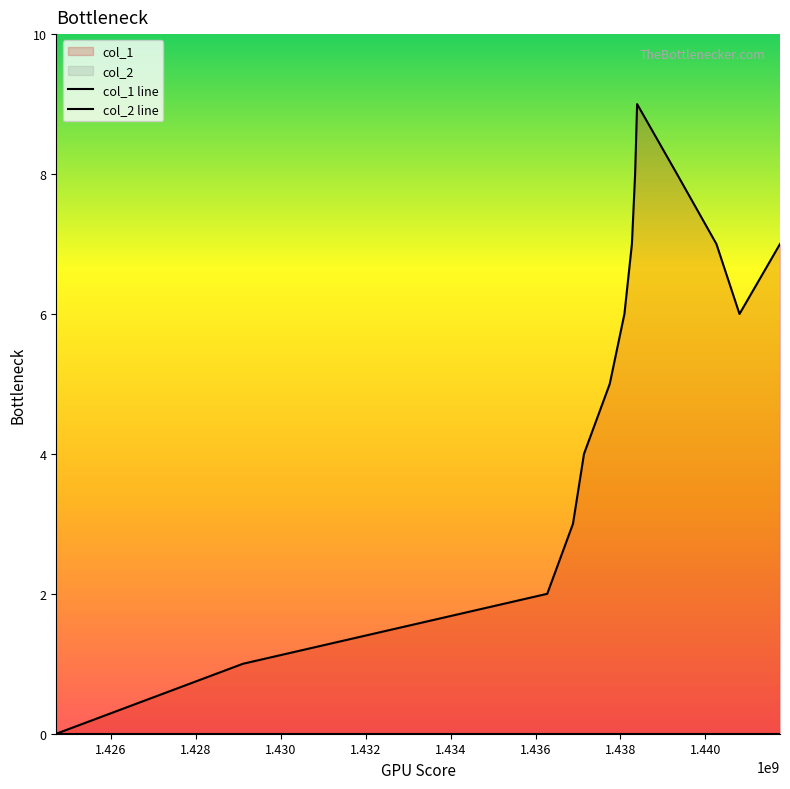

The value of col_1 line at 1.440 is 3. True or false?

False